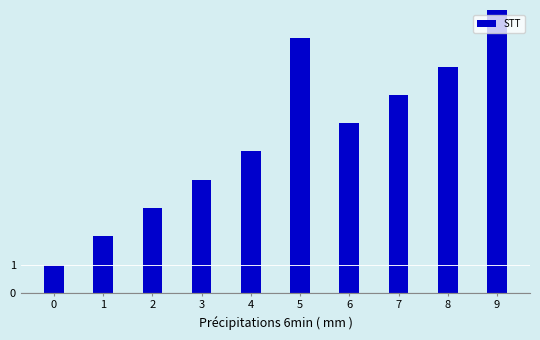

Which has a higher value, 4 or 6?

6